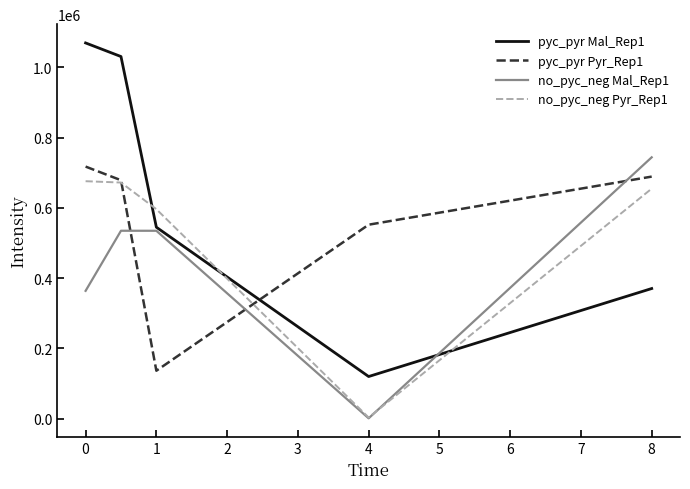

Which series has the widest spread of values?

pyc_pyr Mal_Rep1